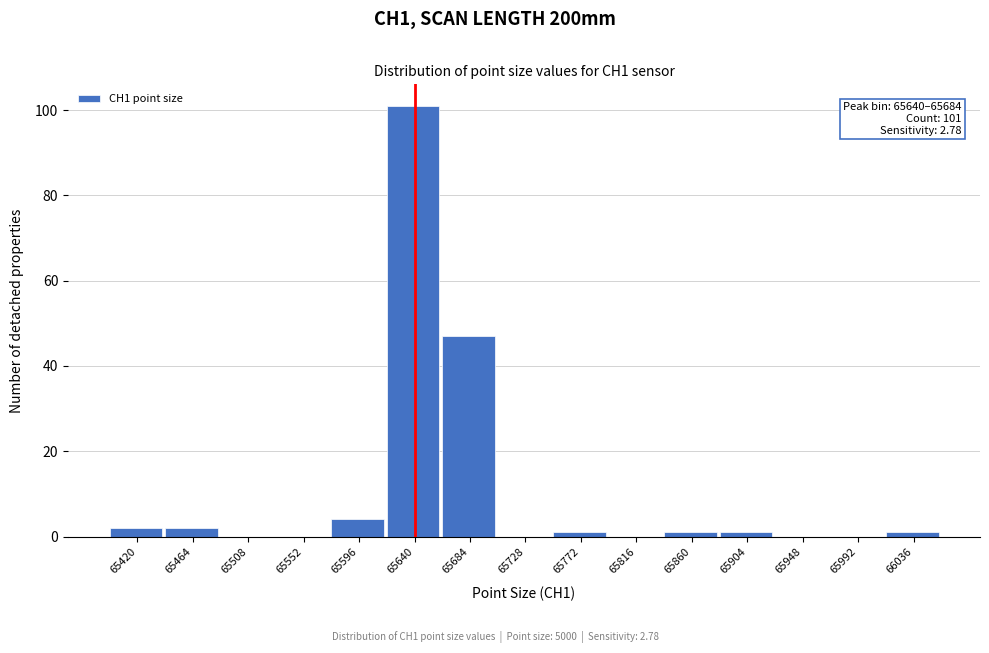

Reading left to right, list all the values displayed in this chart.

65420=2	65464=2	65508=0	65552=0	65596=4	65640=101	65684=47	65728=0	65772=1	65816=0	65860=1	65904=1	65948=0	65992=0	66036=1